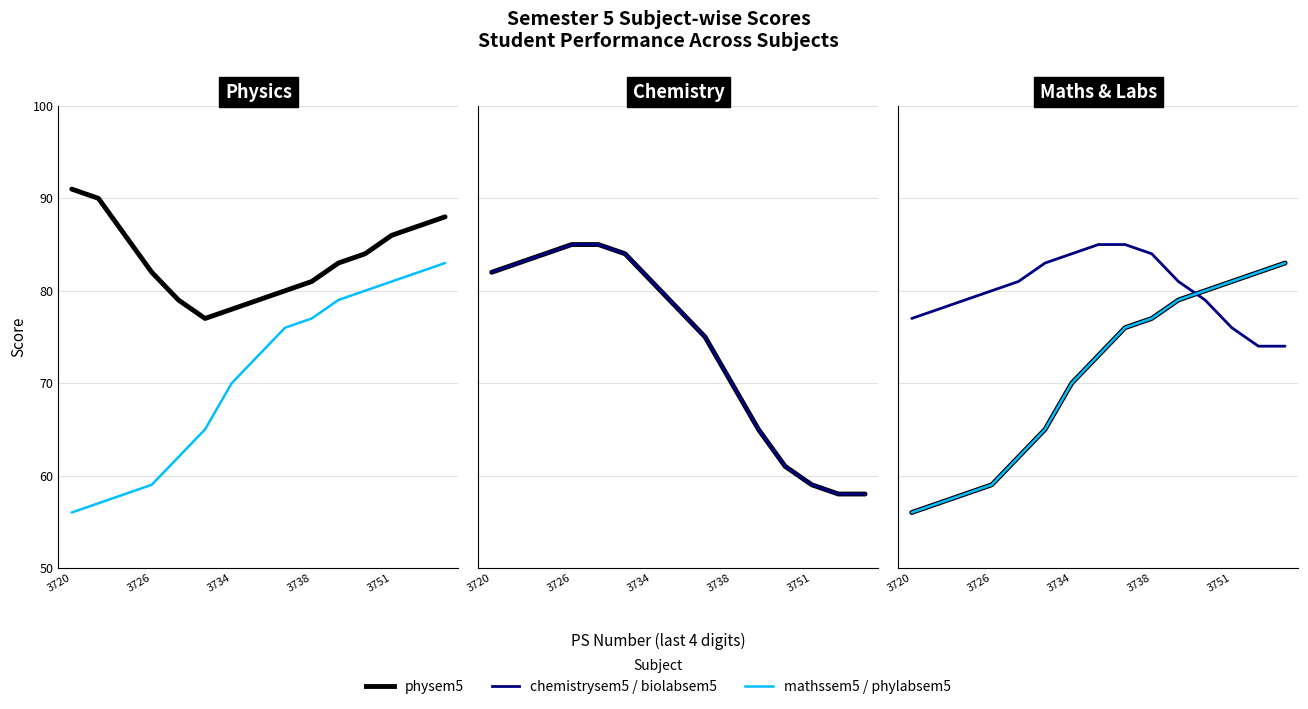

Does the chart display data point markers on the line(s)?

No